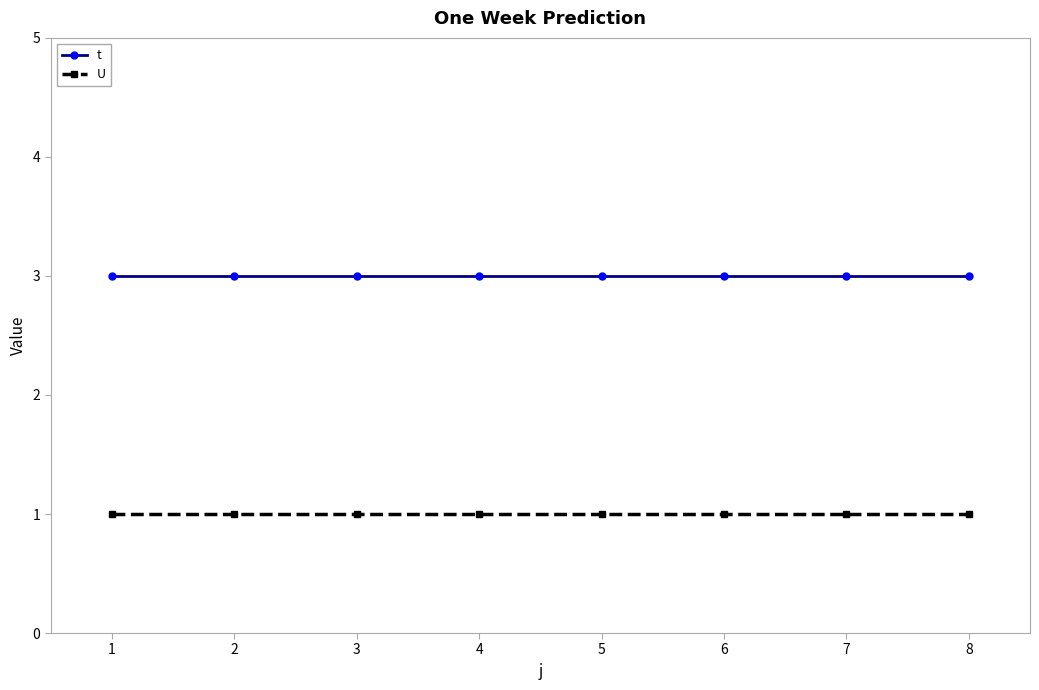

Rank the series by their average value, from highest to lowest.

t, U